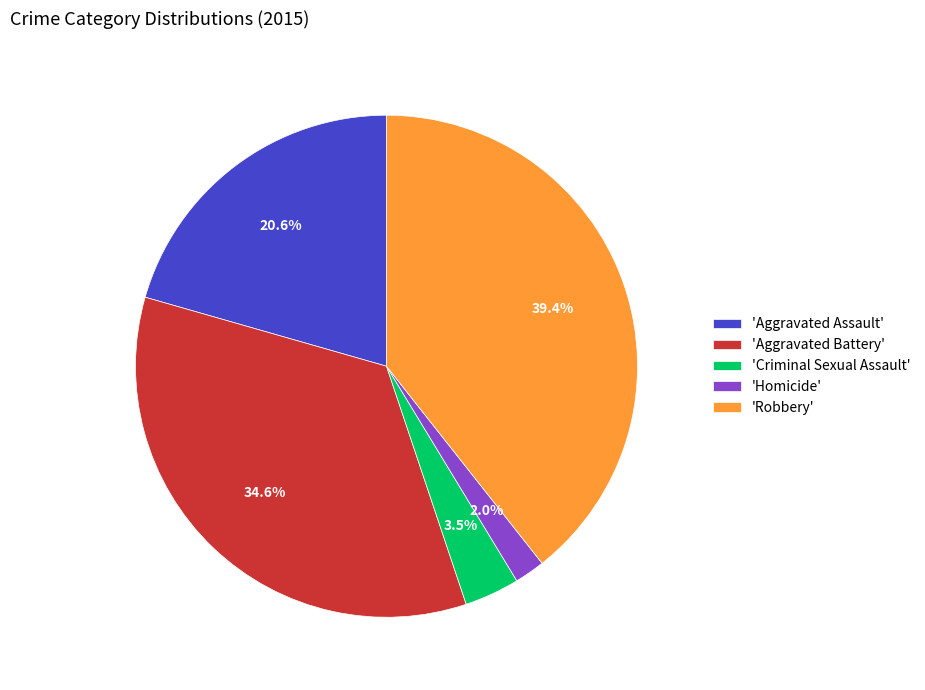

Is there a majority slice in this chart?

No